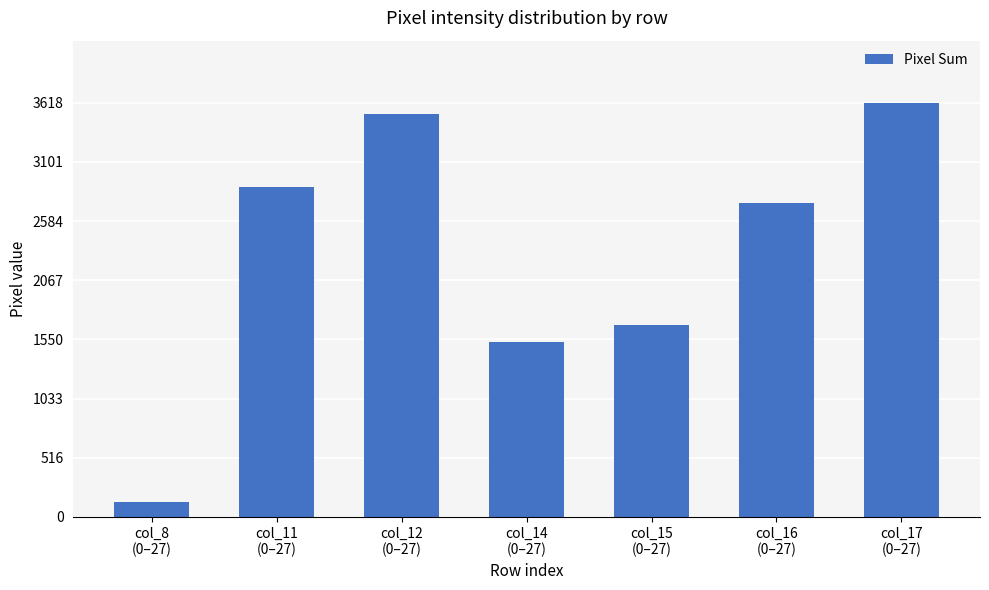

What is the maximum value shown in the chart?

3618